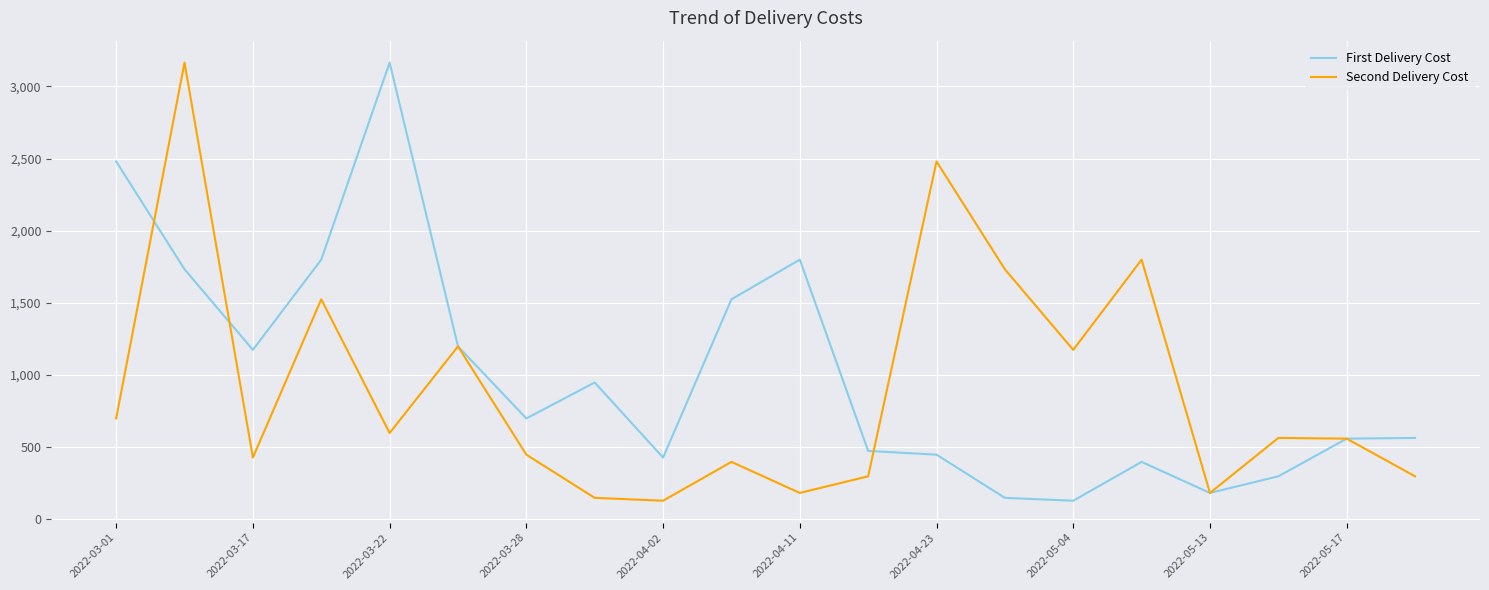

What is the maximum value for Second Delivery Cost?

3165.0